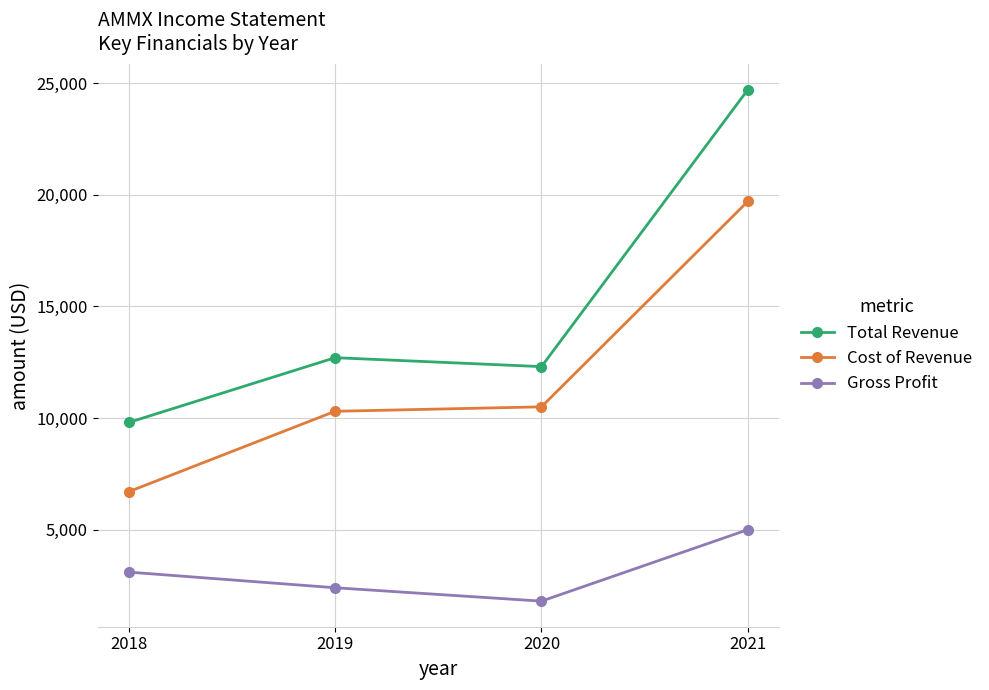

Rank the series at 2020 from highest to lowest value.

Total Revenue, Cost of Revenue, Gross Profit